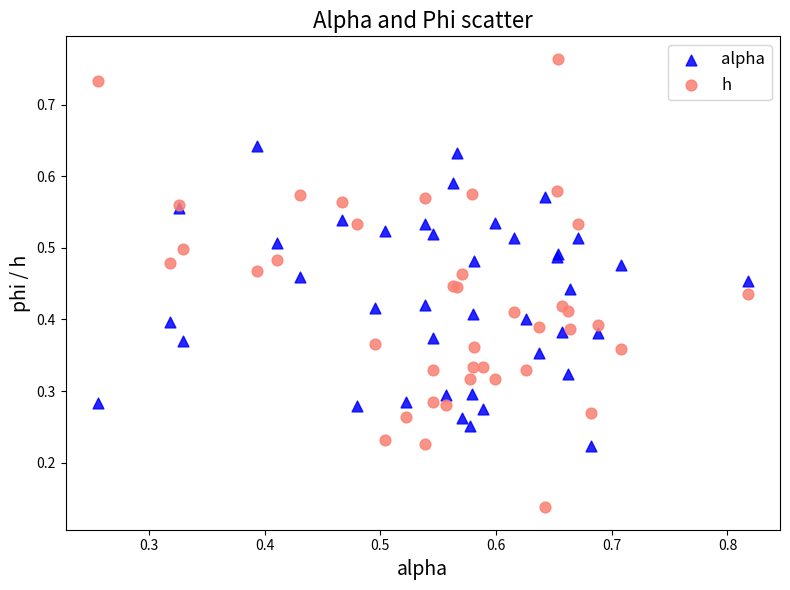

Which series reaches the maximum Y coordinate?

h